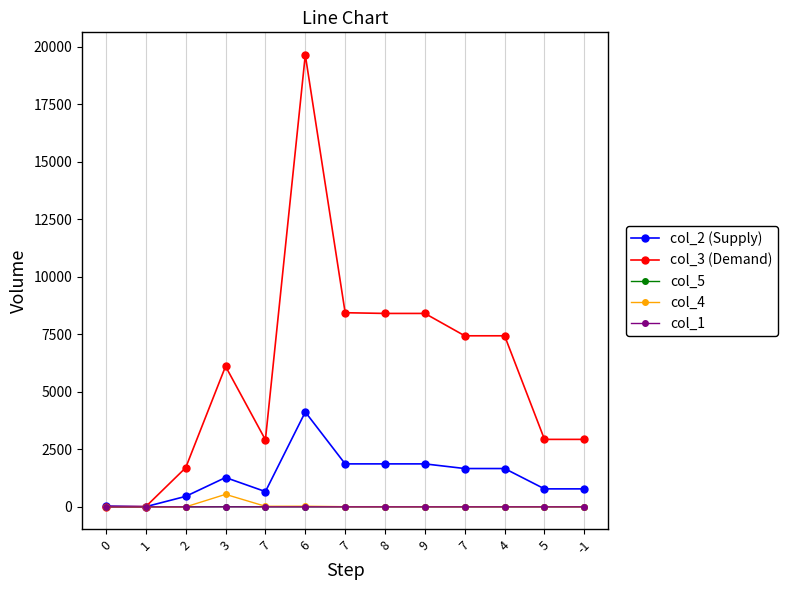

Rank the series at 0 from lowest to highest value.

col_5, col_4, col_1, col_3 (Demand), col_2 (Supply)